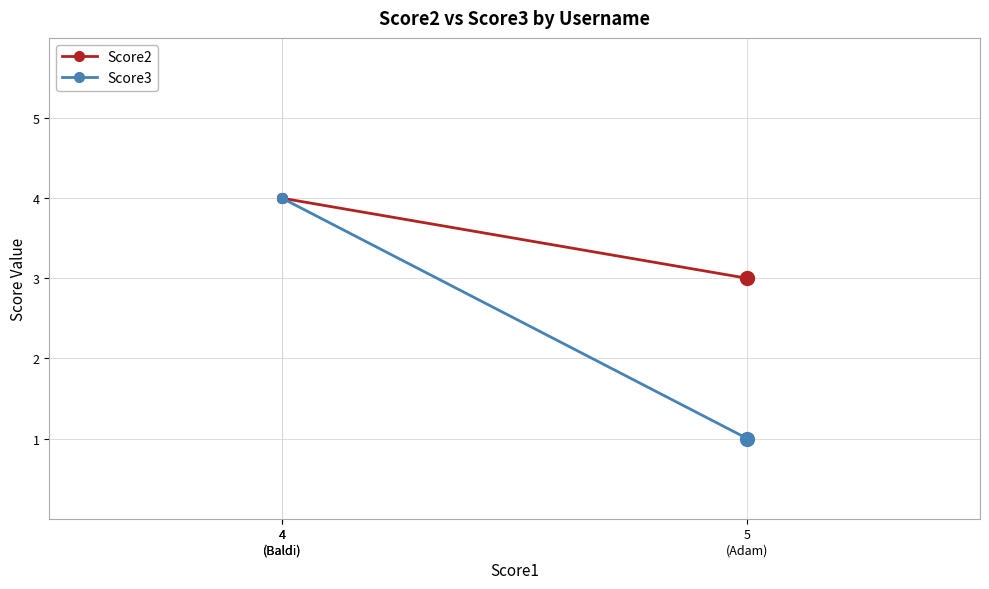

At 4
(Baldi), list the series in order from smallest to largest.

Score2, Score3